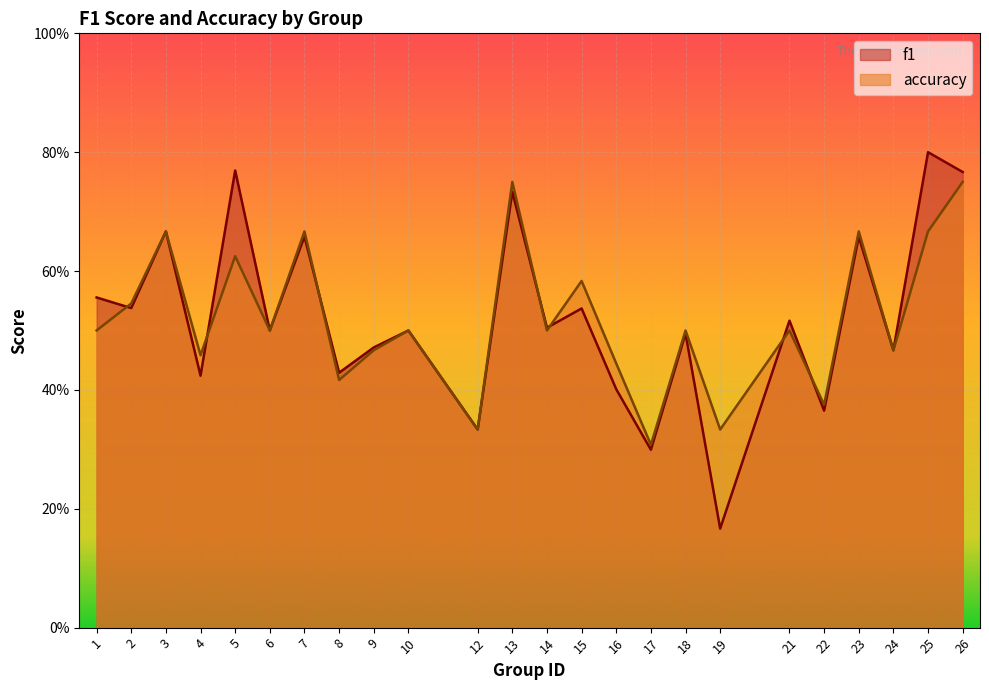

Where is accuracy nearest to the value 0?

17